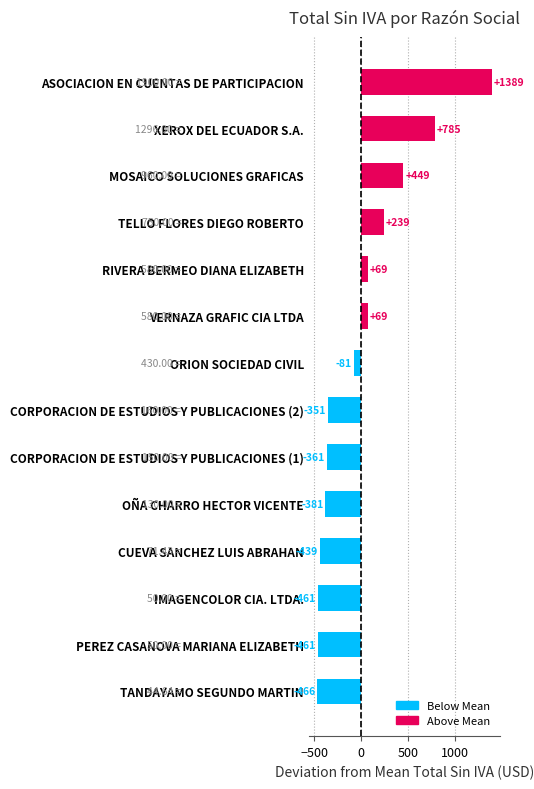

What is the sum of all values?

0.0